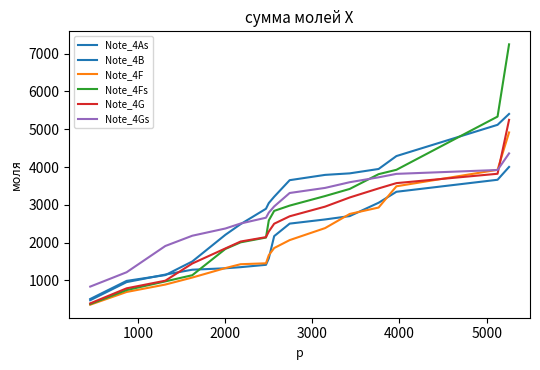

How many lines are shown in the chart?

6